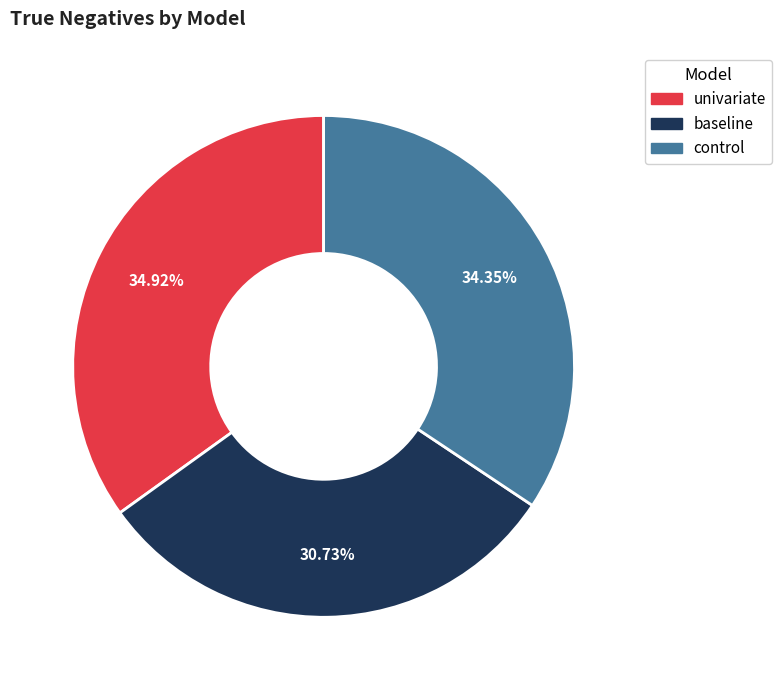

Which slice is the smallest?

baseline